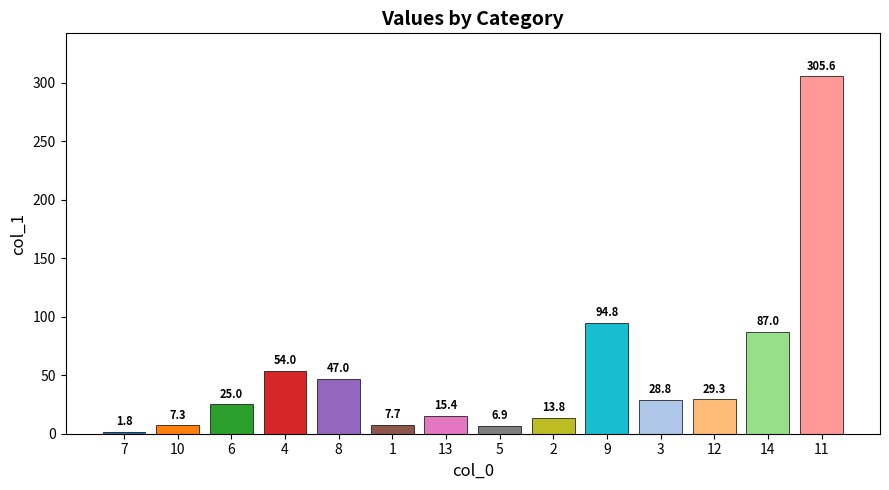

List the labels in order of value, smallest first.

7, 5, 10, 1, 2, 13, 6, 3, 12, 8, 4, 14, 9, 11